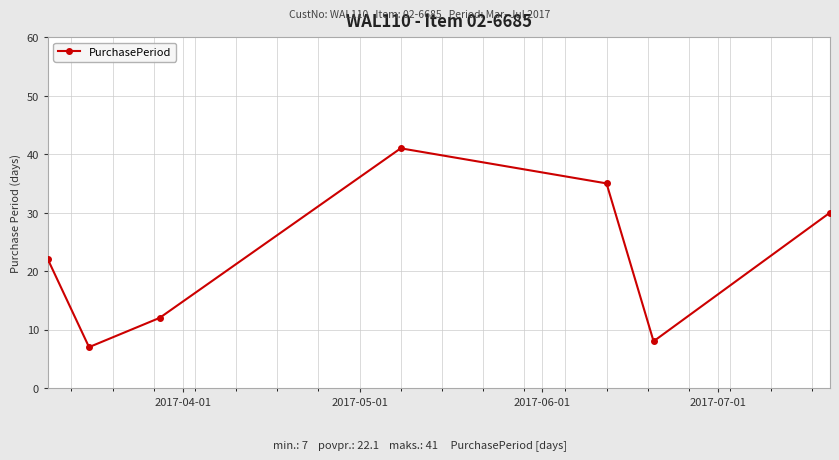

What is the difference between the second highest and minimum values?

28